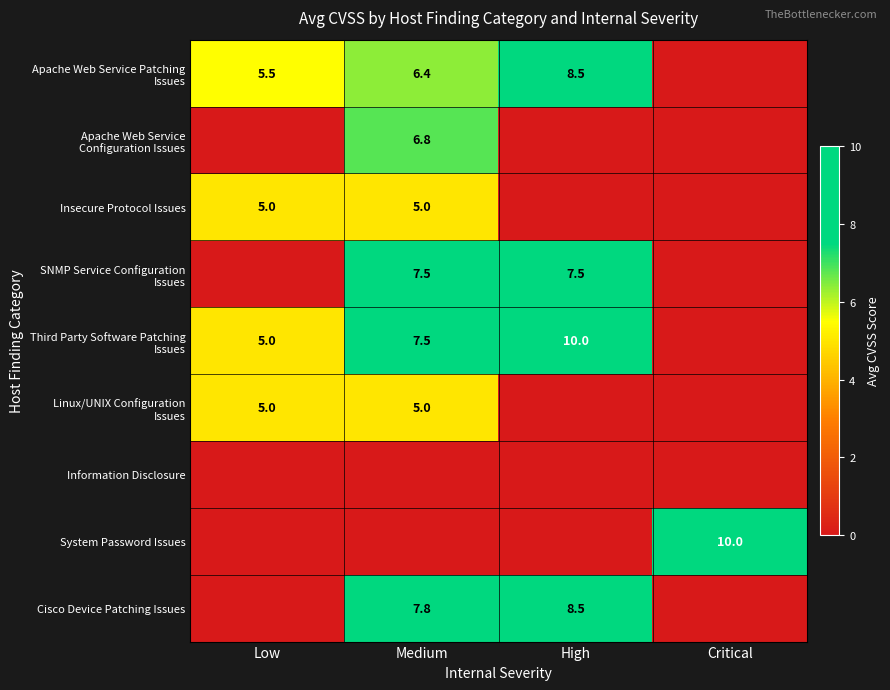

Which category has the lowest value across all series?

Critical